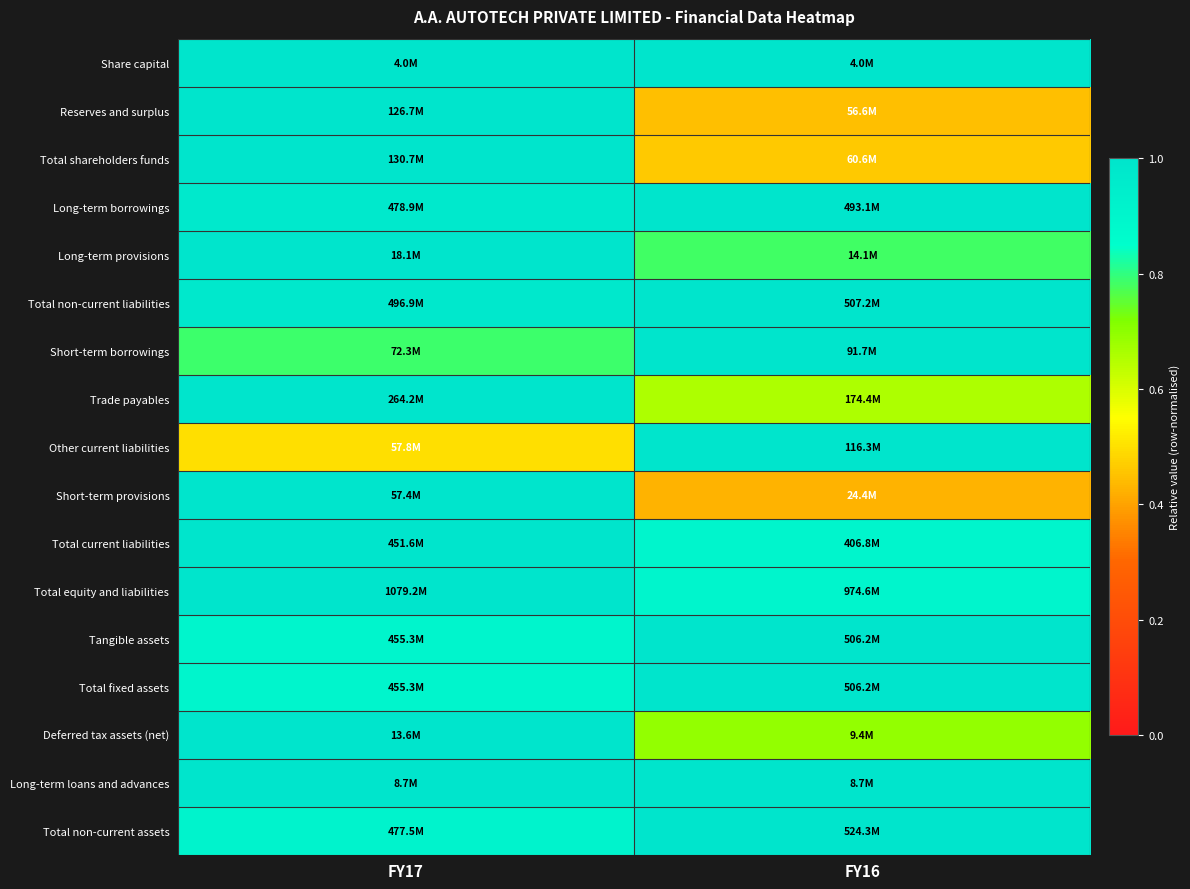

What is the difference between the highest and lowest values at FY16?

0.6